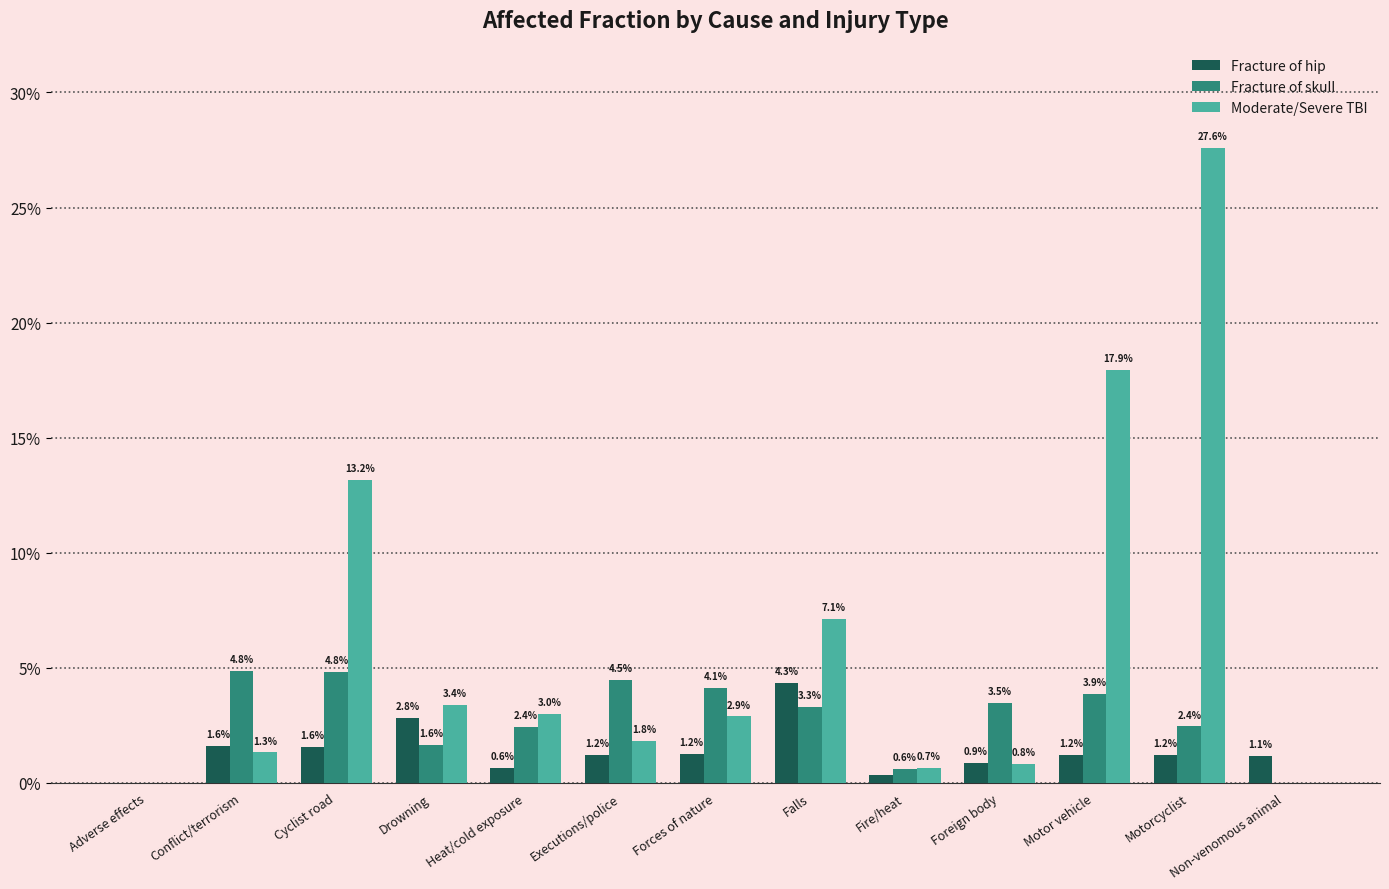

Are the bars horizontal?

No